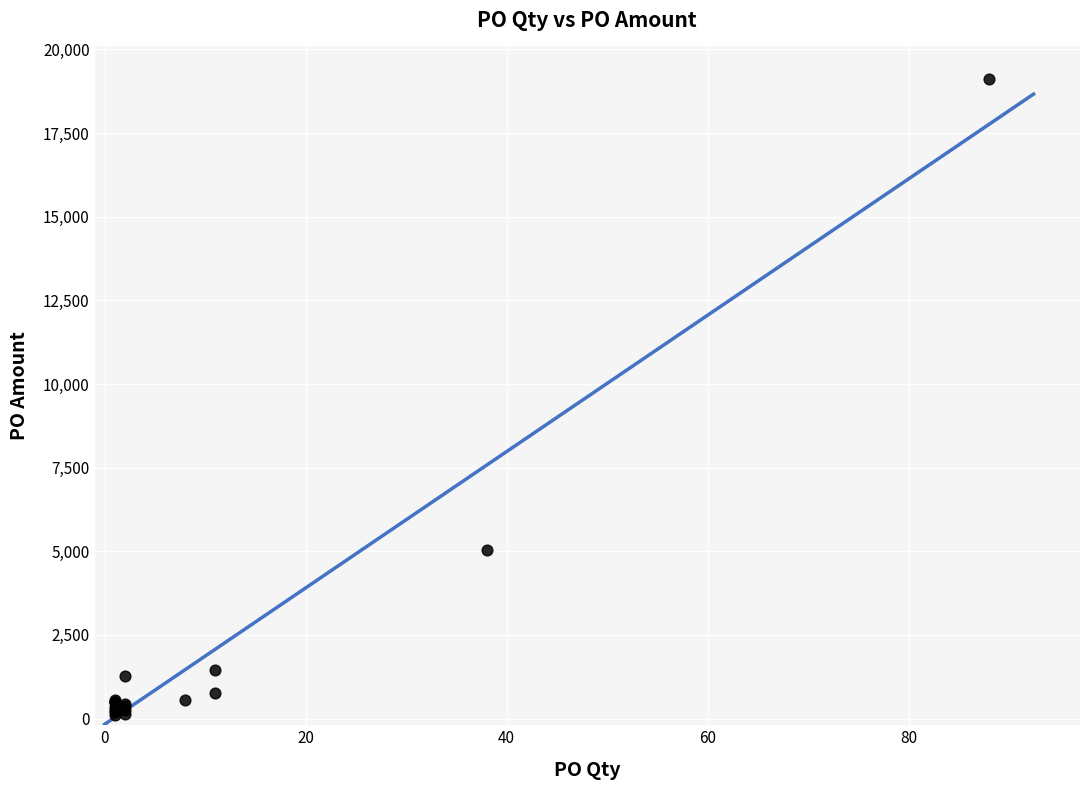

What Y value in the scatter plot is closest to 9613?

5034.6